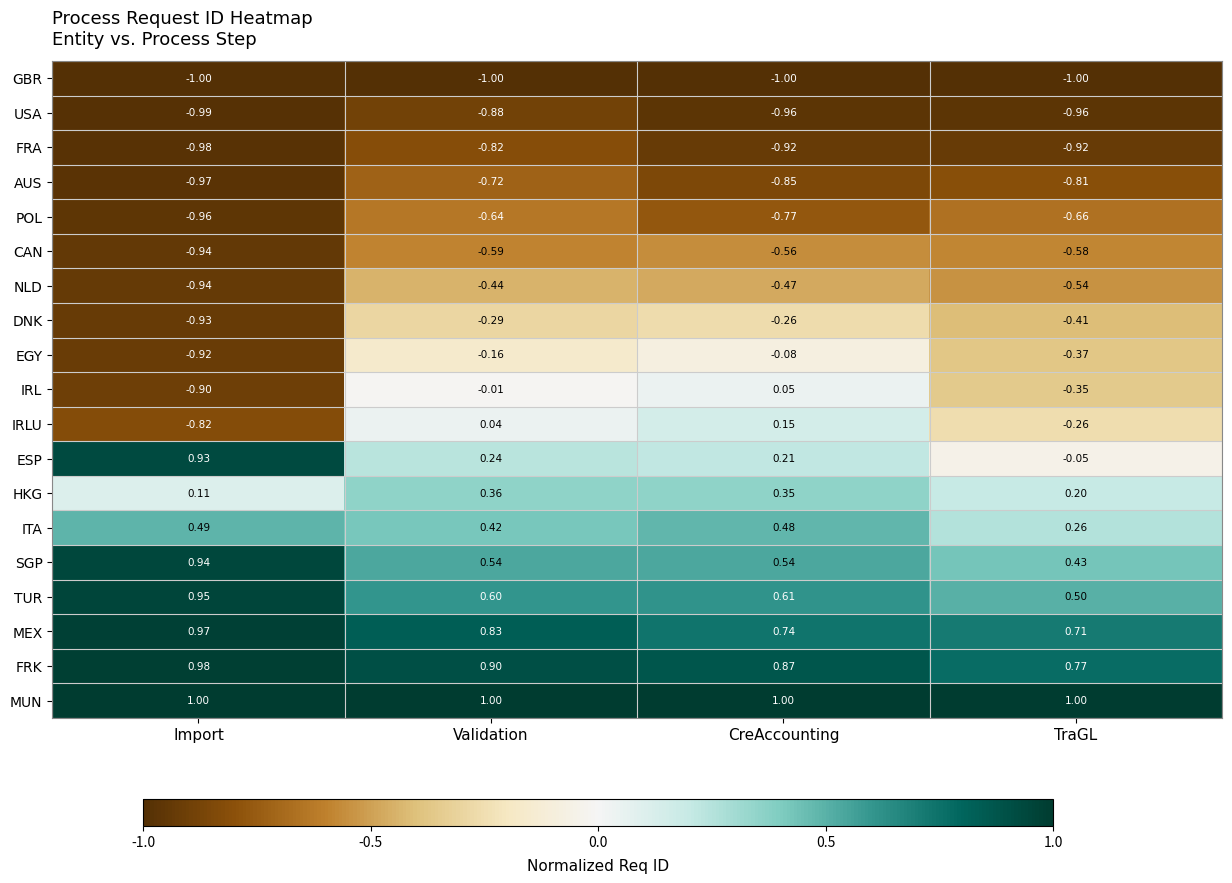

At TraGL, list the series in order from largest to smallest.

MUN, FRK, MEX, TUR, SGP, ITA, HKG, ESP, IRLU, IRL, EGY, DNK, NLD, CAN, POL, AUS, FRA, USA, GBR